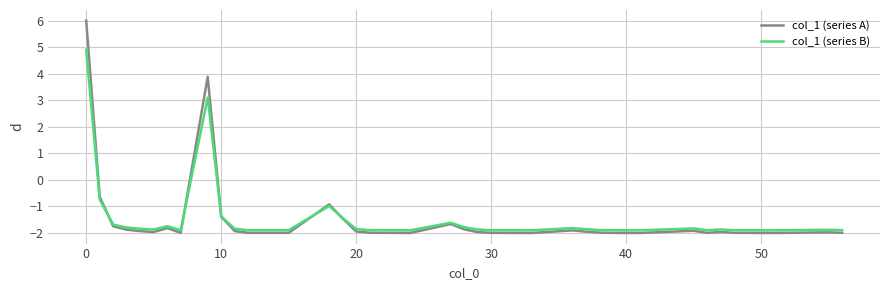

Which series has the largest range (max minus min)?

col_1 (series A)